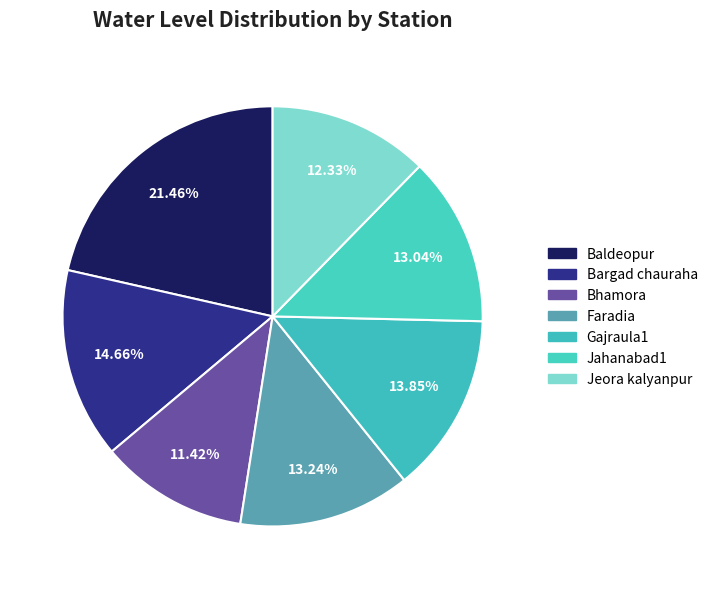

To the nearest percent, what portion does Baldeopur represent?

21%